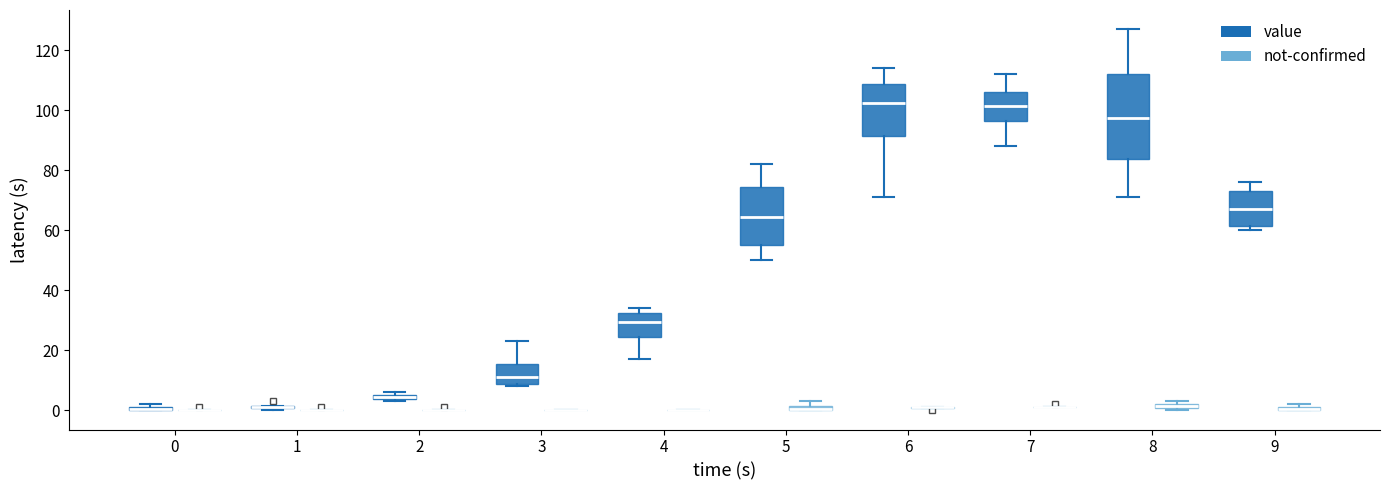

Comparing the boxes themselves (not the whiskers), which one is the tallest?

8 (value)